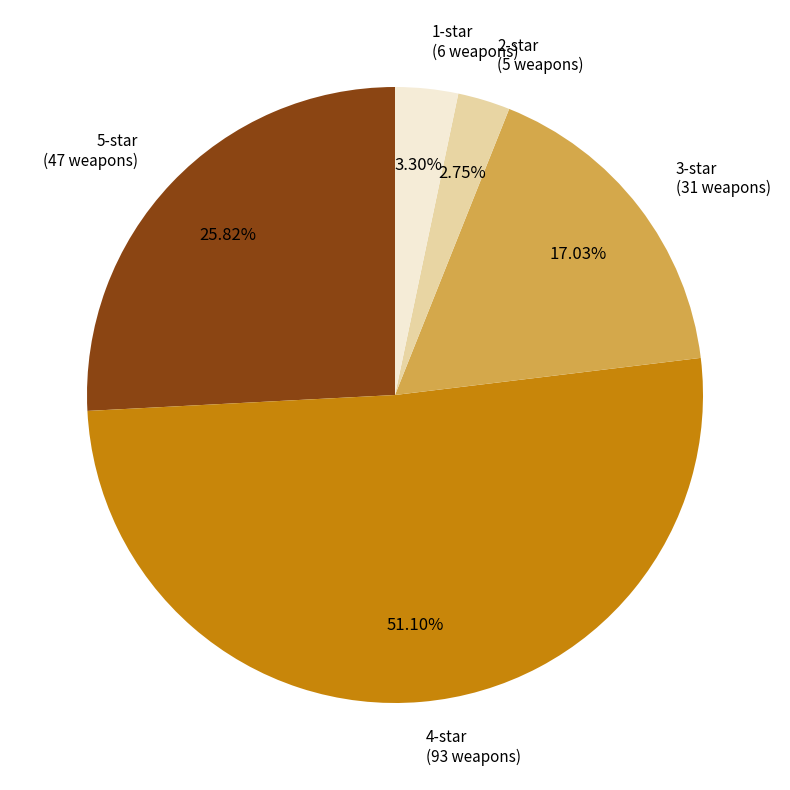

Does 4-star account for over 50% of the chart?

Yes